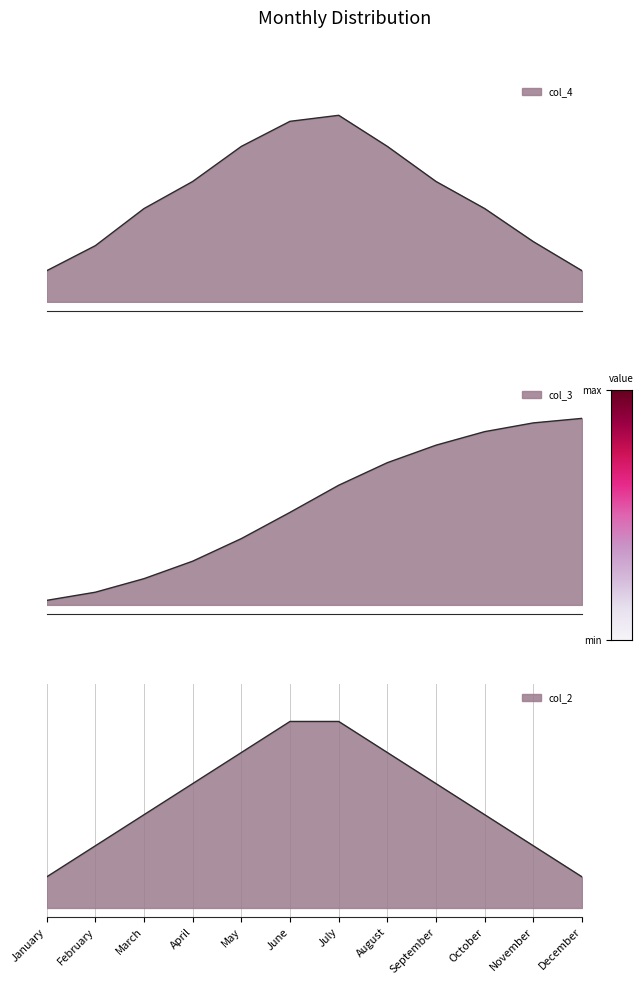

At how many categories does at least one series exceed 0?

12